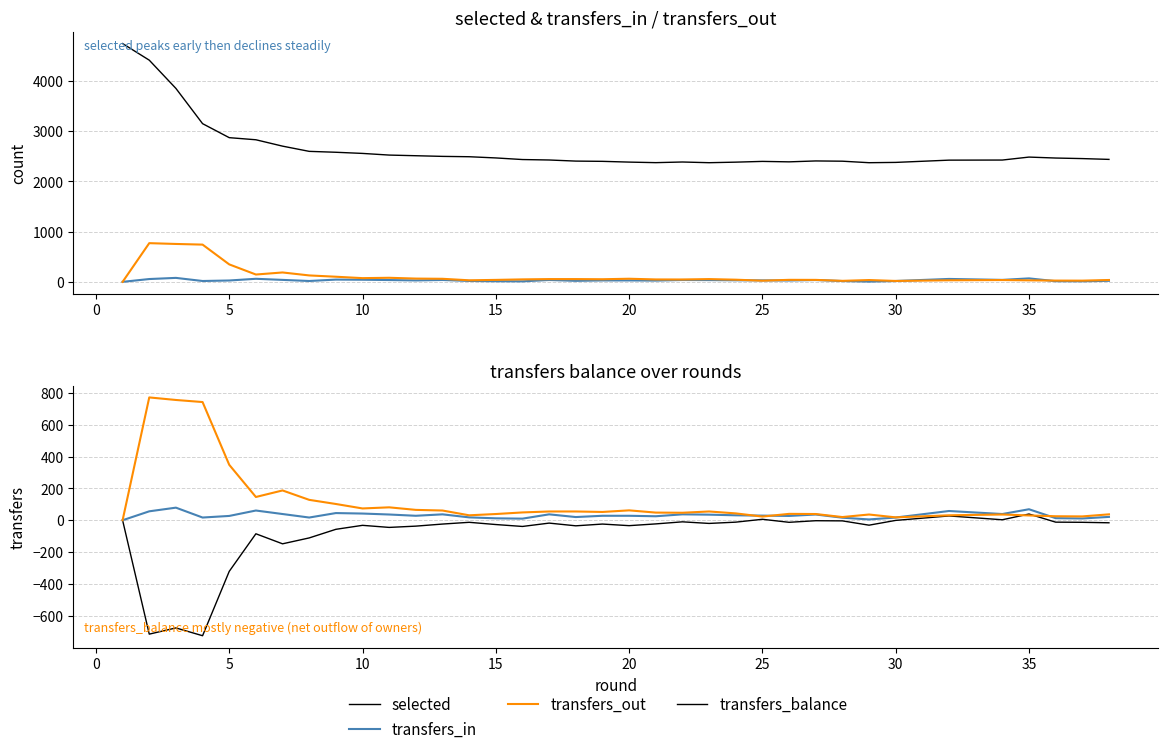

How many data points does each series have?

38